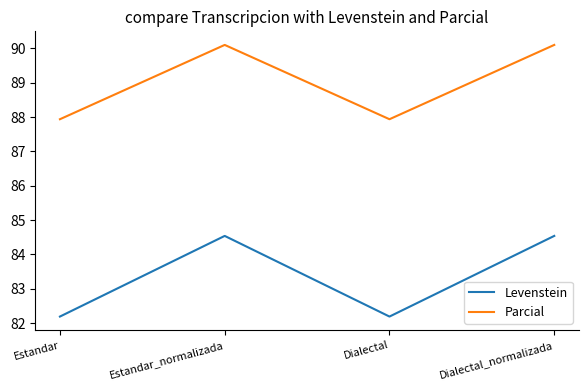

Between Estandar and Estandar_normalizada, which series saw the biggest shift?

Levenstein